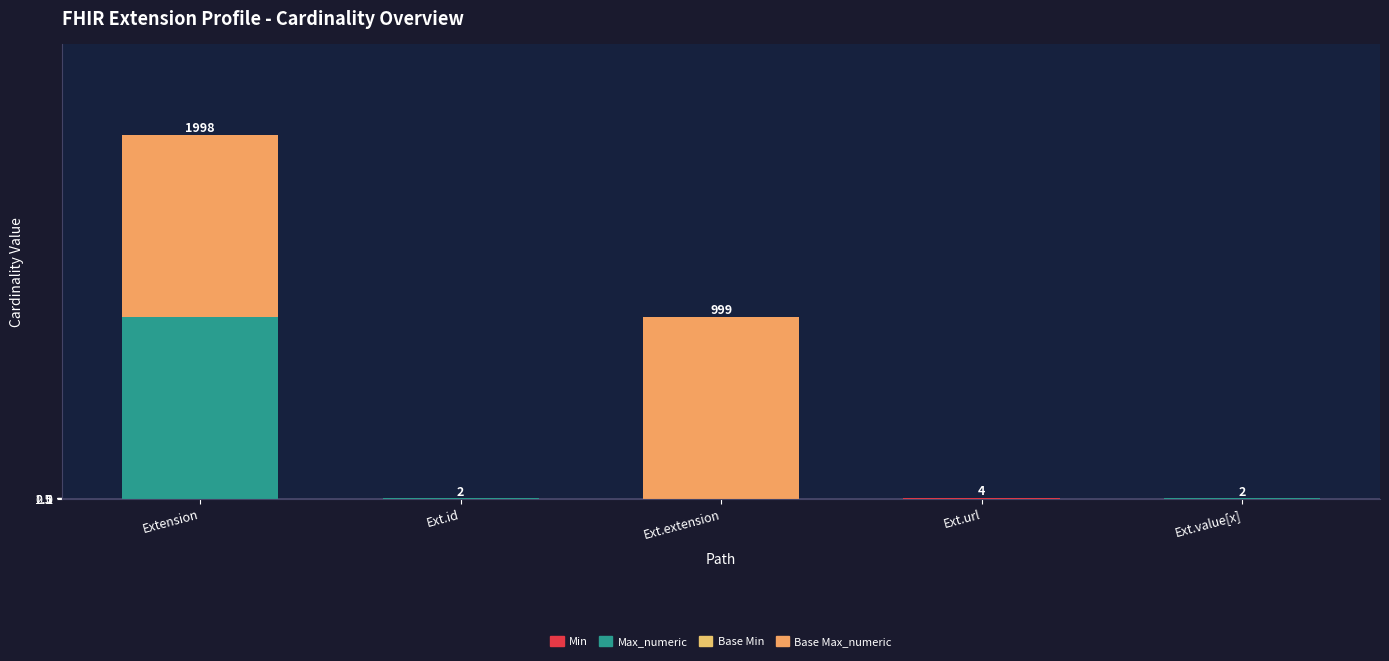

How many distinct data groups are displayed?

4